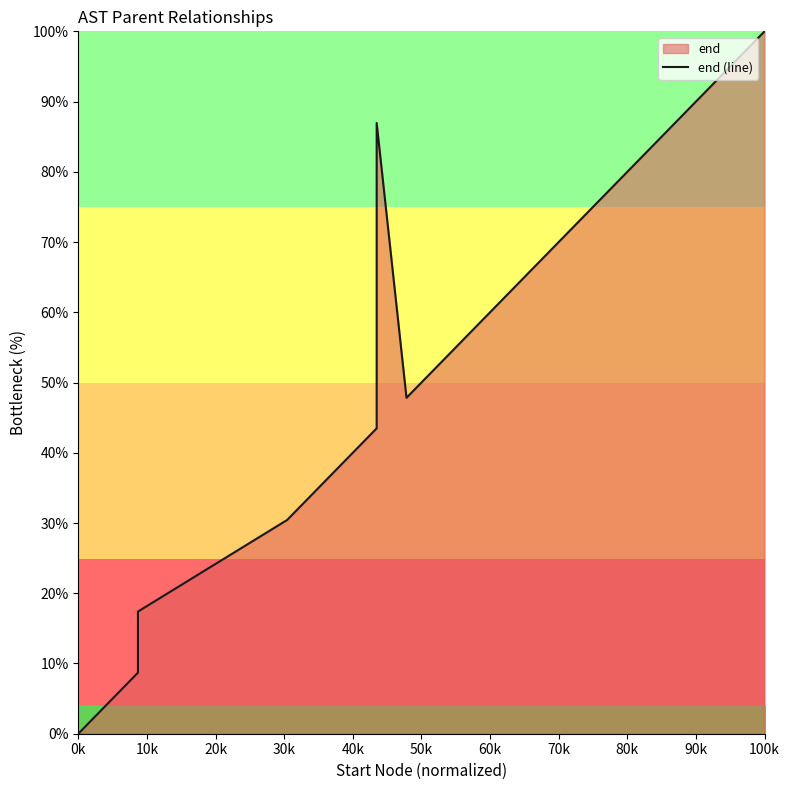

How many points are higher than both their immediate neighbors (excluding endpoints)?

1